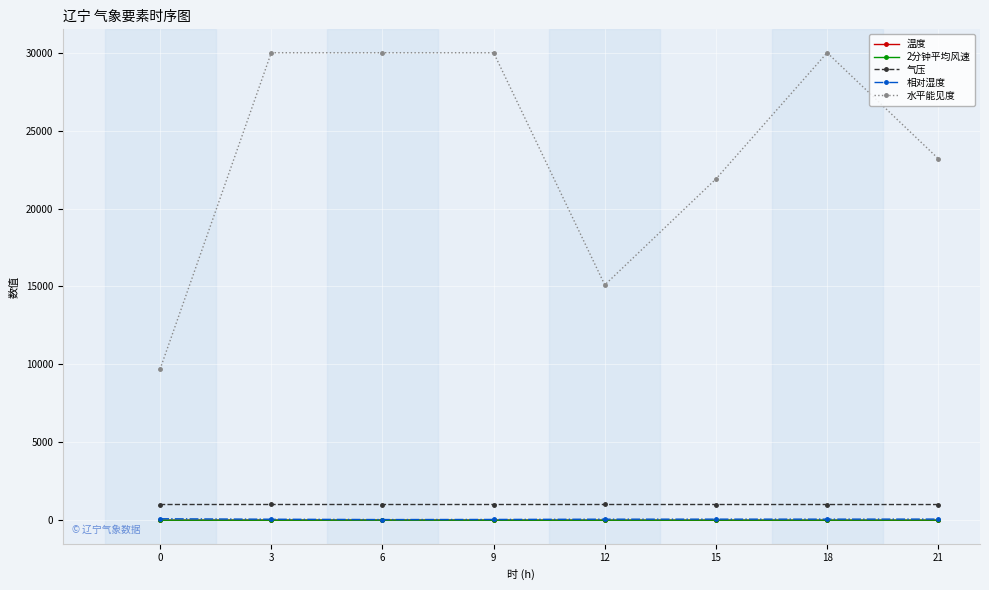

How many data points in 相对湿度 are less than 69?

4